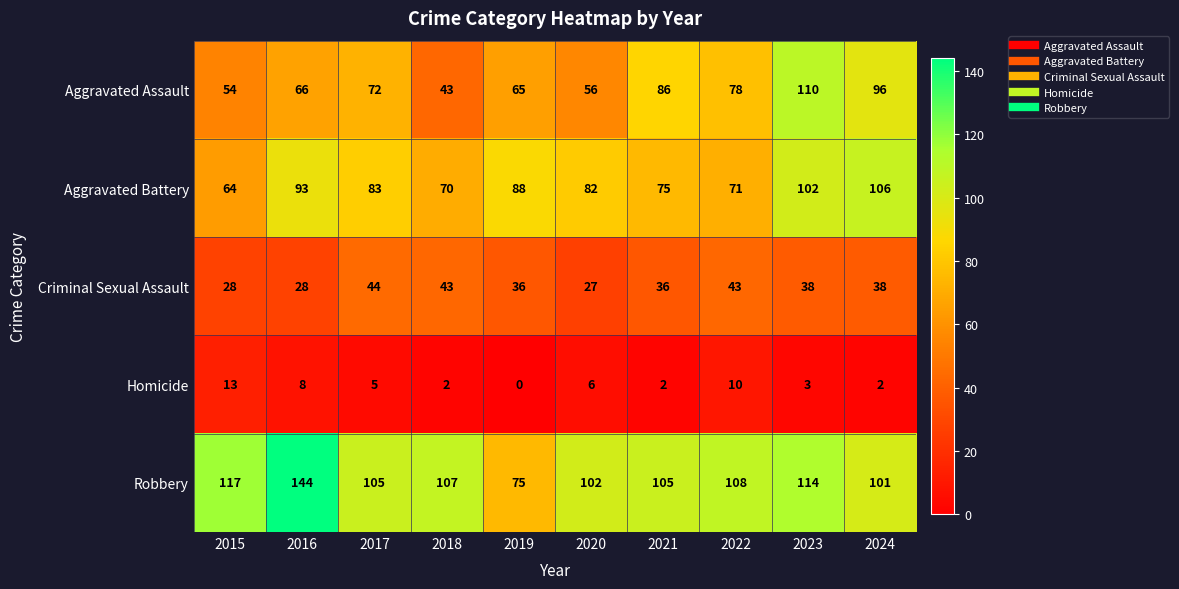

How many values in Homicide are above zero?

9